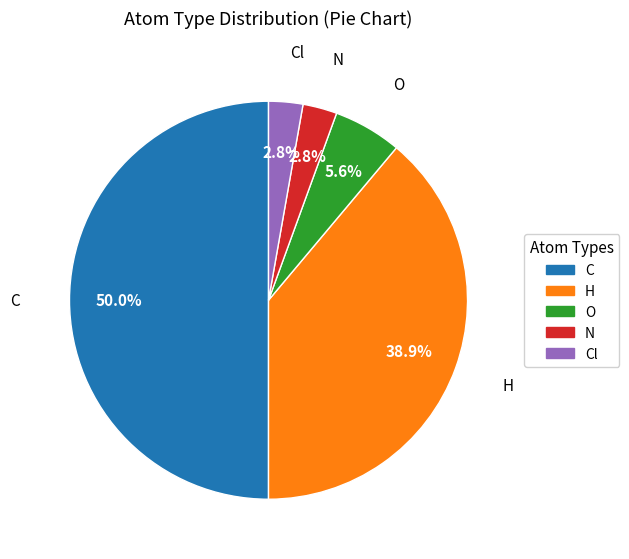

Is it true that O is 6% of the pie?

True